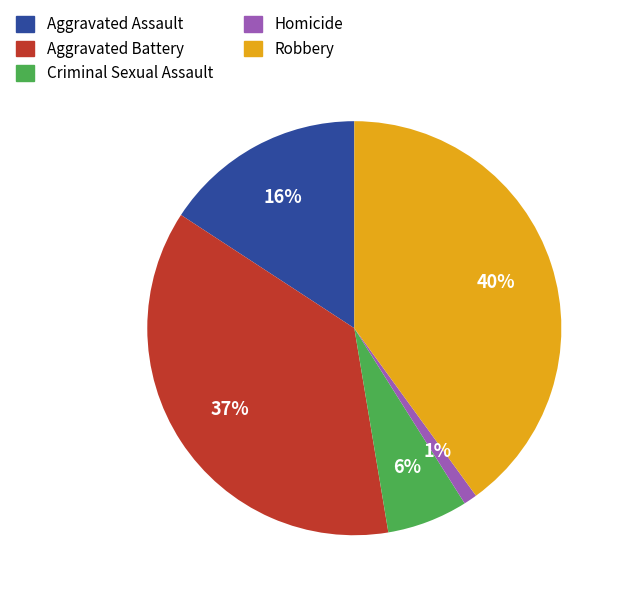

Which slice is the smallest?

Homicide